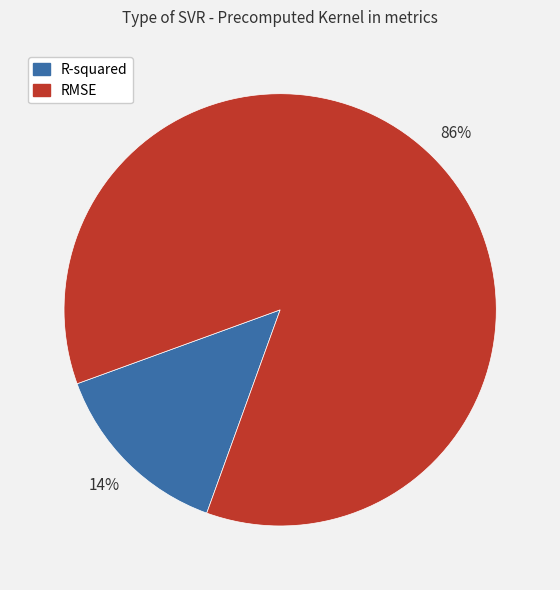

To the nearest percent, what portion does R-squared represent?

14%